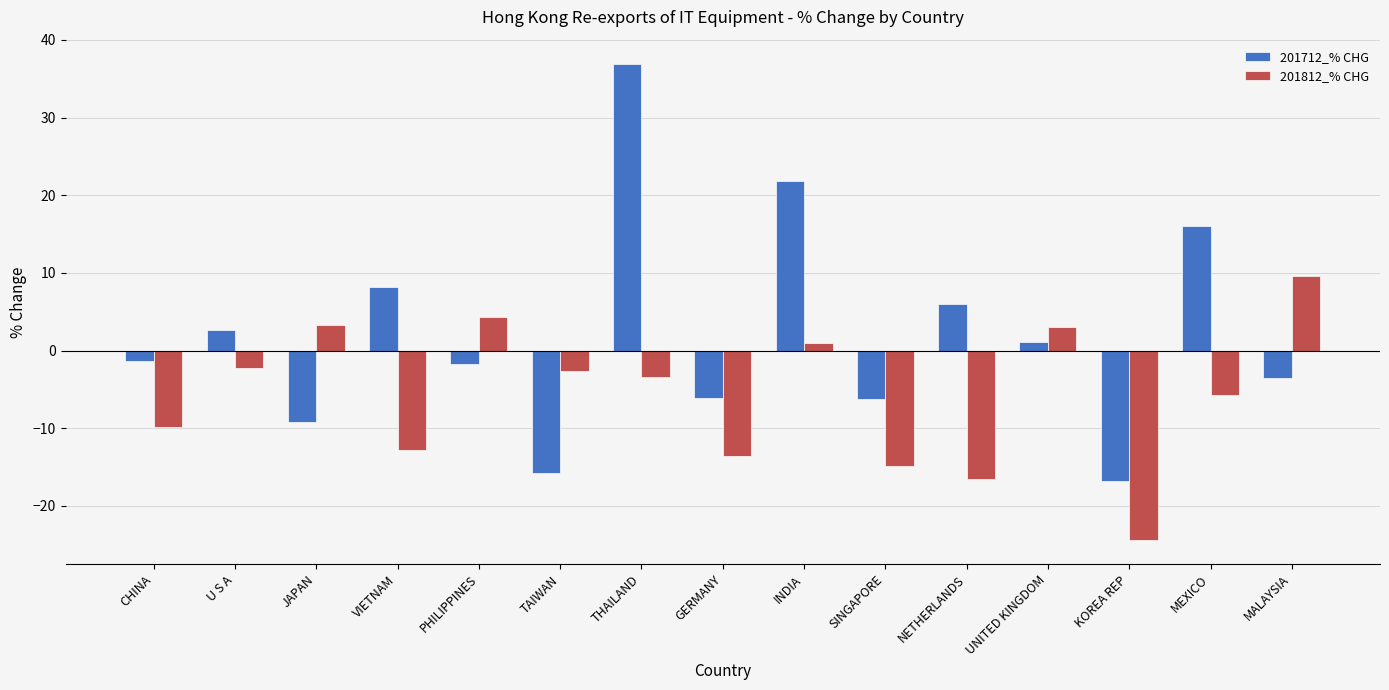

Which series has the largest range (max minus min)?

201712_% CHG